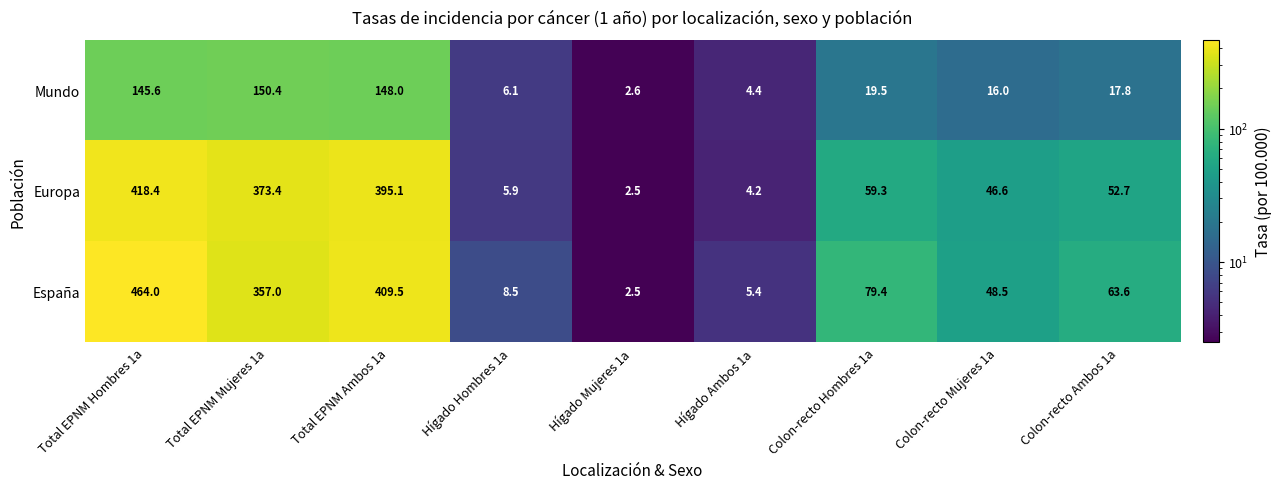

What is the spread (max minus min) of values at Hígado Ambos 1a?

1.2